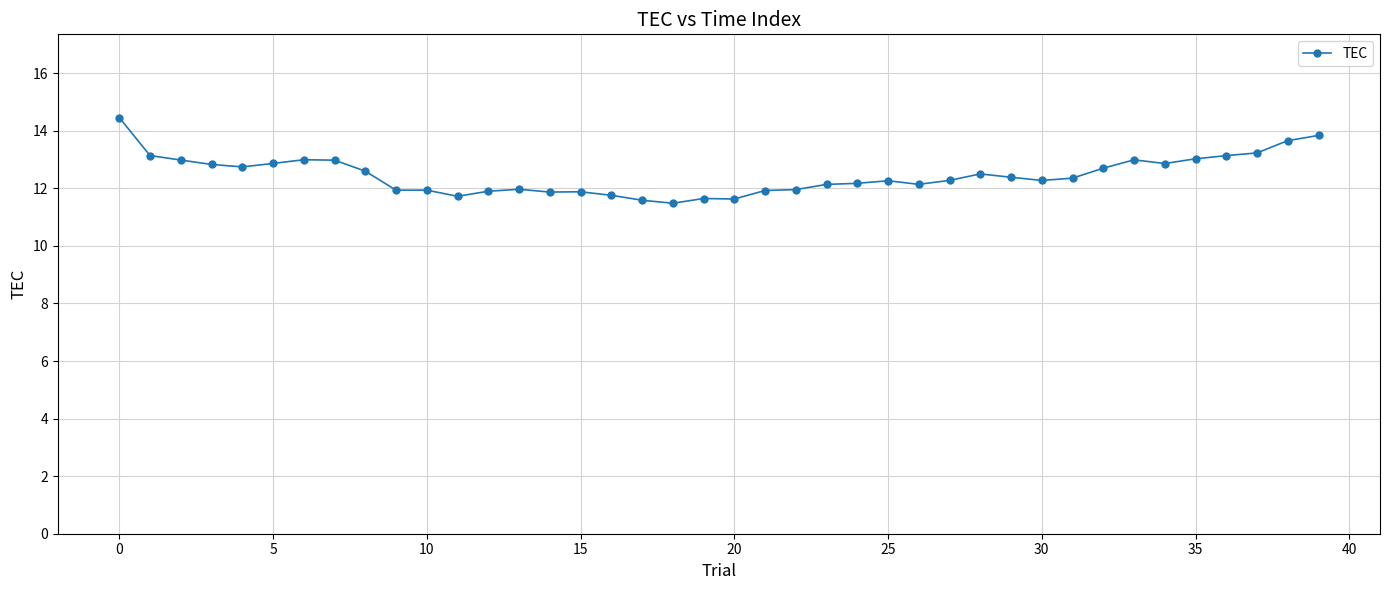

What is the difference between the maximum and minimum values?

3.0